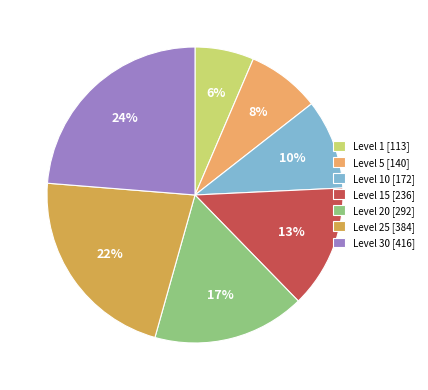

To the nearest percent, what is the average slice percentage?

14%